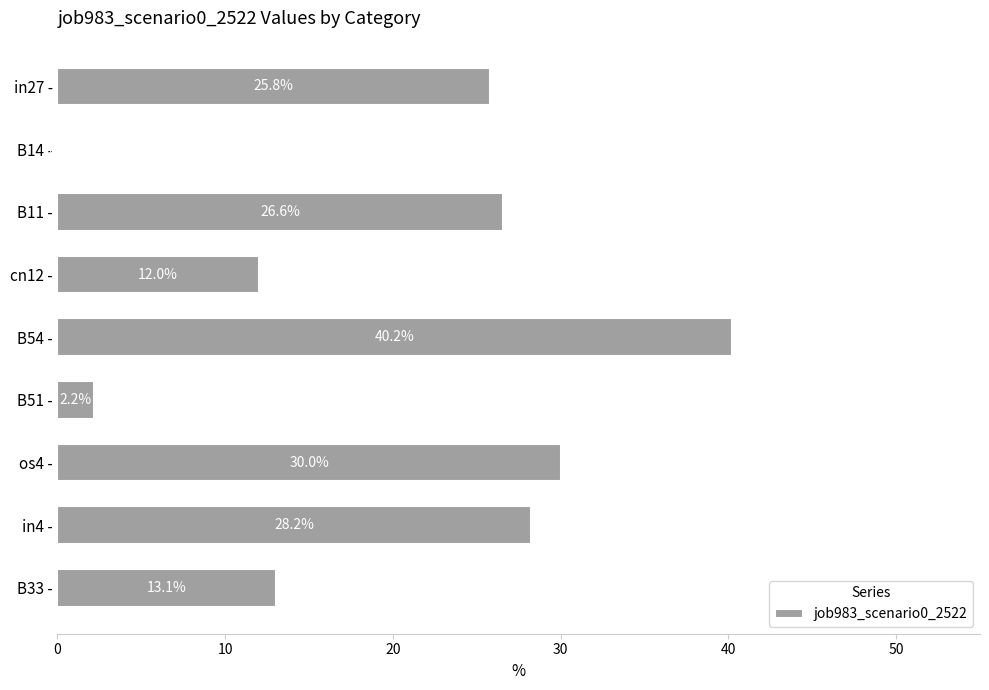

What is the sum of the values at cn12 - and B14 -?

12.0